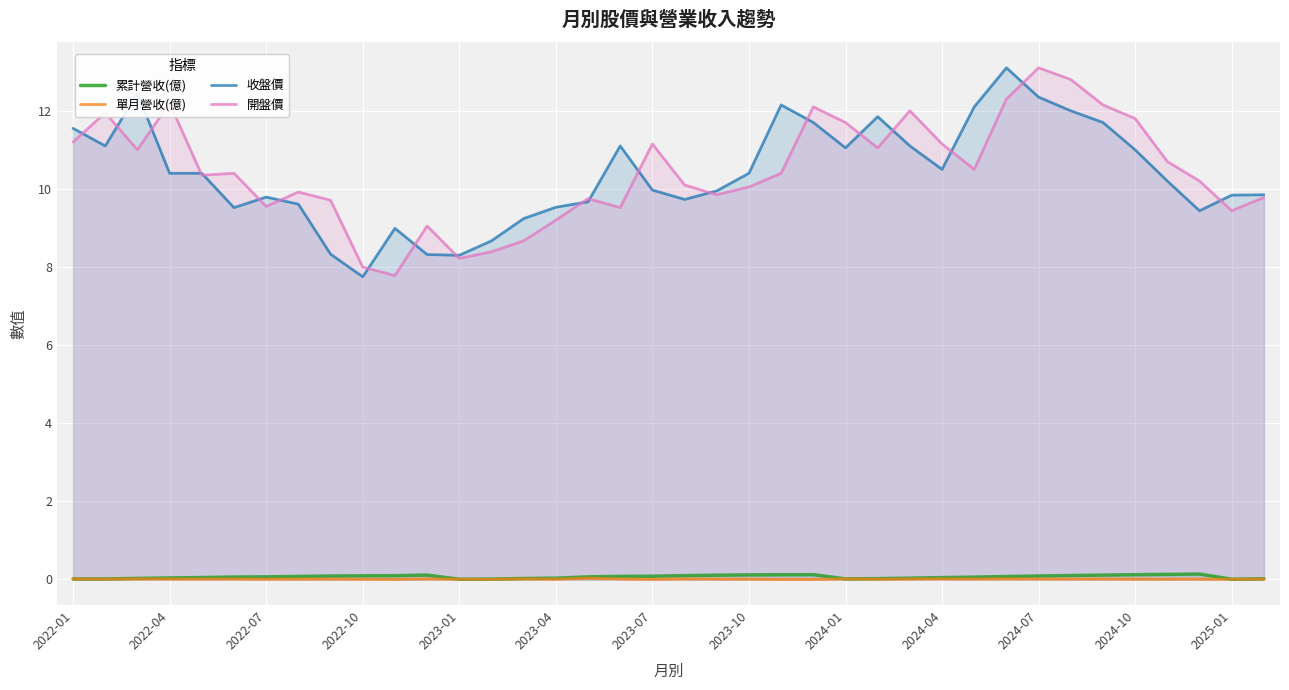

What is the sum of all 累計營收(億) values?

2.6